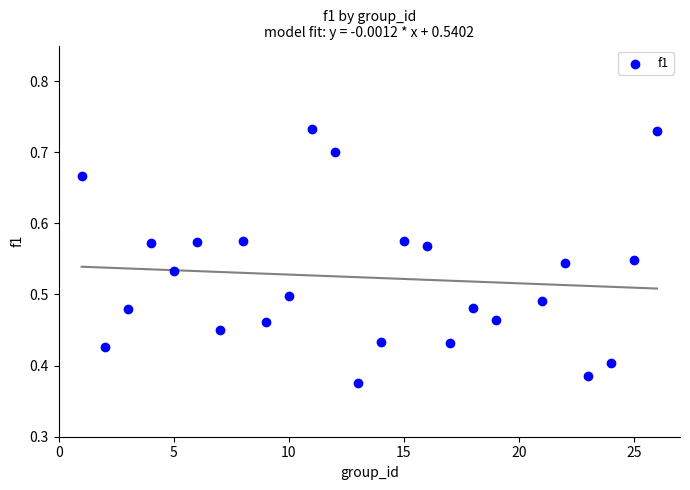

How many points are shown in the scatter plot?

25